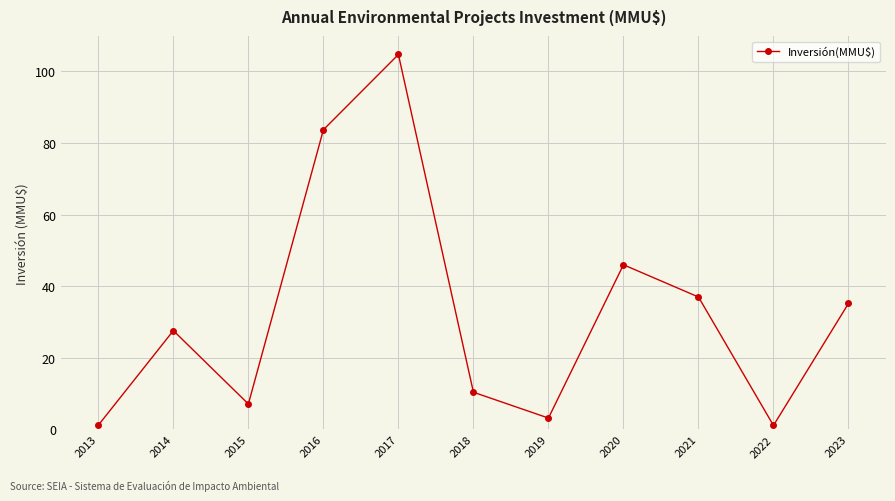

Does the chart display data point markers on the line(s)?

Yes